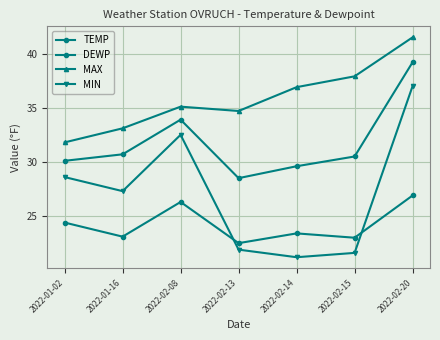

How many data points in MIN are less than 27?

3